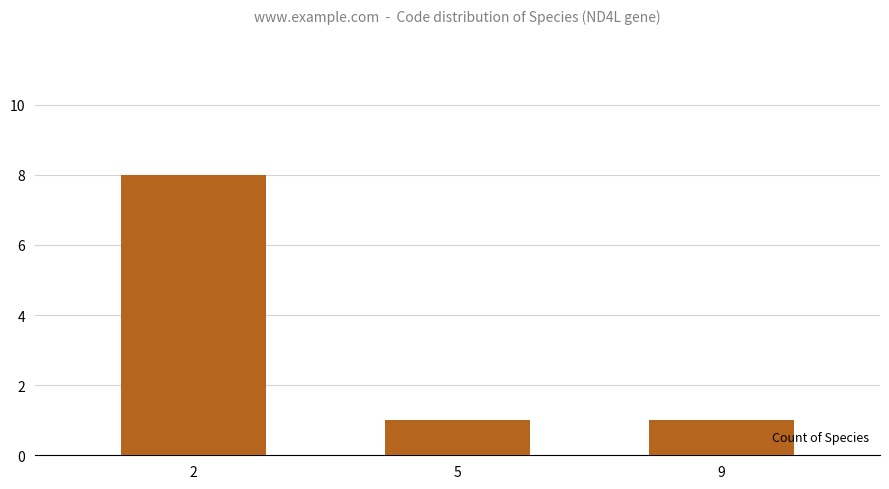

Does the chart contain stacked bars?

No